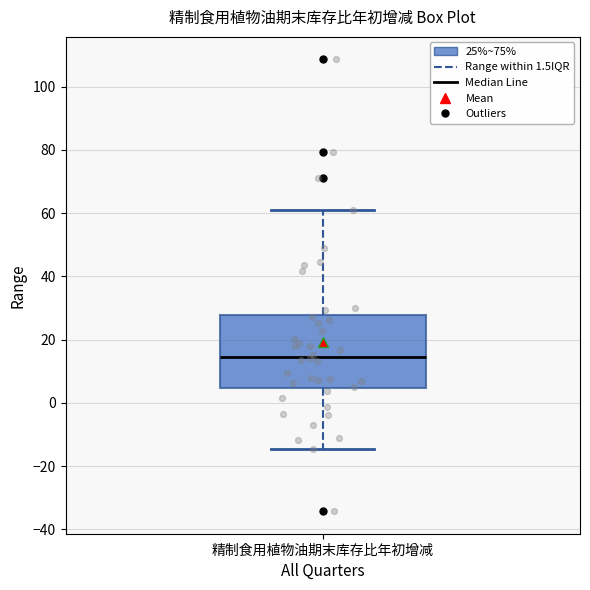

Transcribe this box plot: give where the median line is, the range the box spans, and where the two whiskers end, as read against the y-axis. The values are not printed on the chart, so give them approximately, as read against the axis.

median 14, box 4 to 28, whiskers -14 to 62